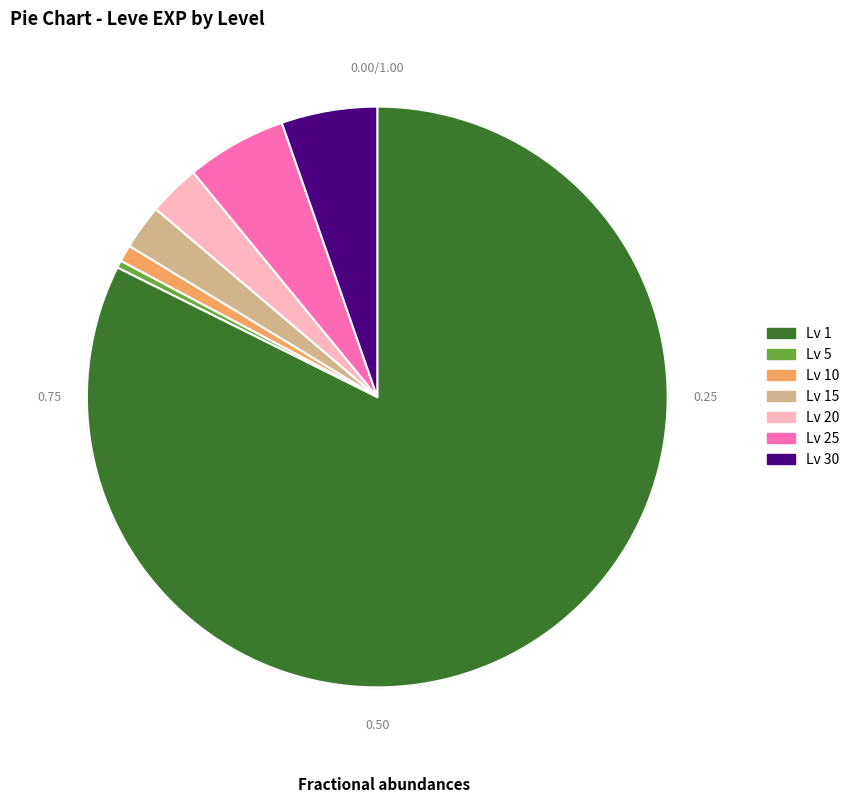

Between 15 and 25, which is larger?

25